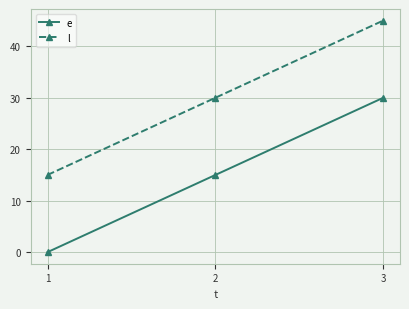

What is the sum of the l values at 1 and 2?

45